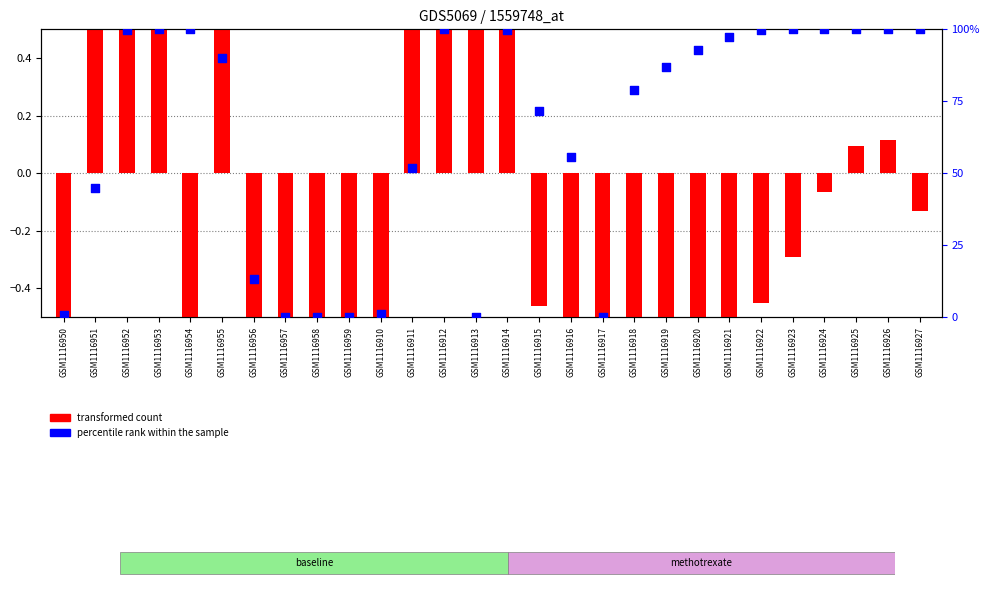

Which series reaches the maximum Y coordinate?

percentile rank within the sample